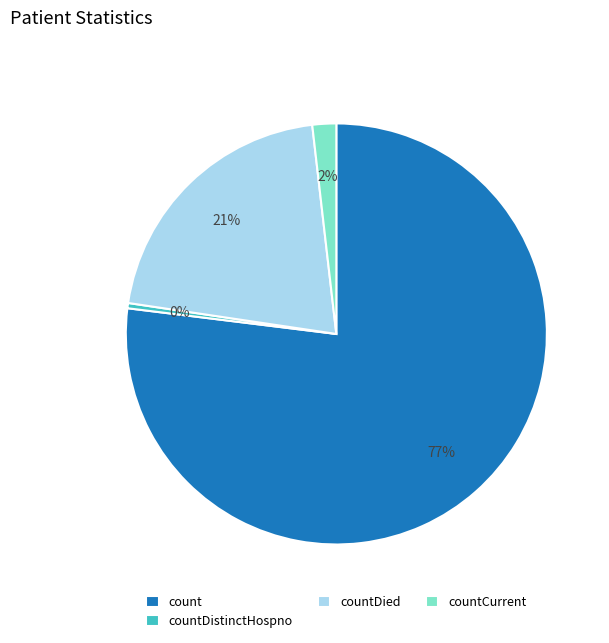

Rank the categories by value from lowest to highest.

countDistinctHospno, countCurrent, countDied, count